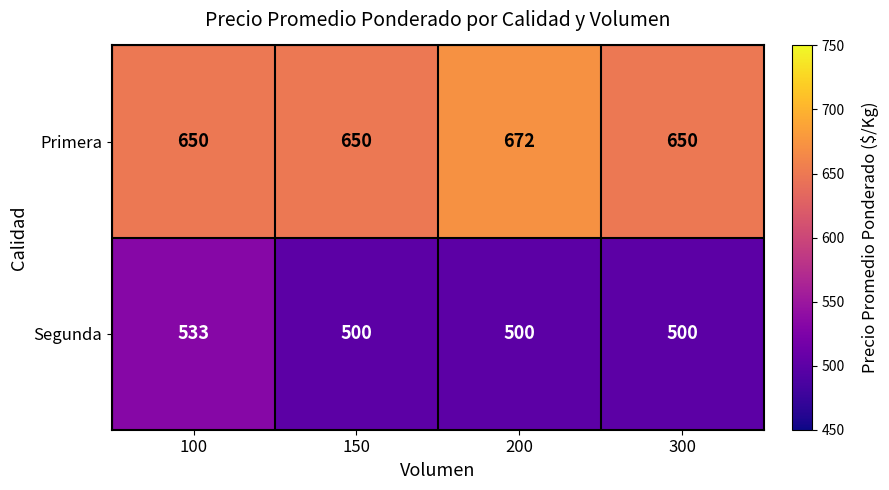

What is the difference between the maximum and second lowest values in the Segunda series?

33